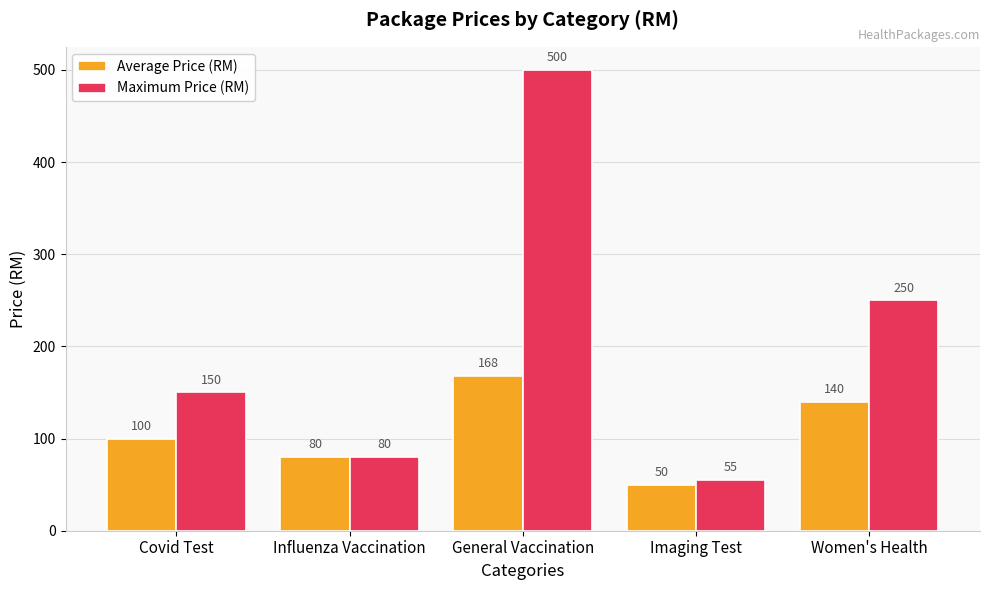

List the series in order of their peak value, lowest first.

Average Price (RM), Maximum Price (RM)